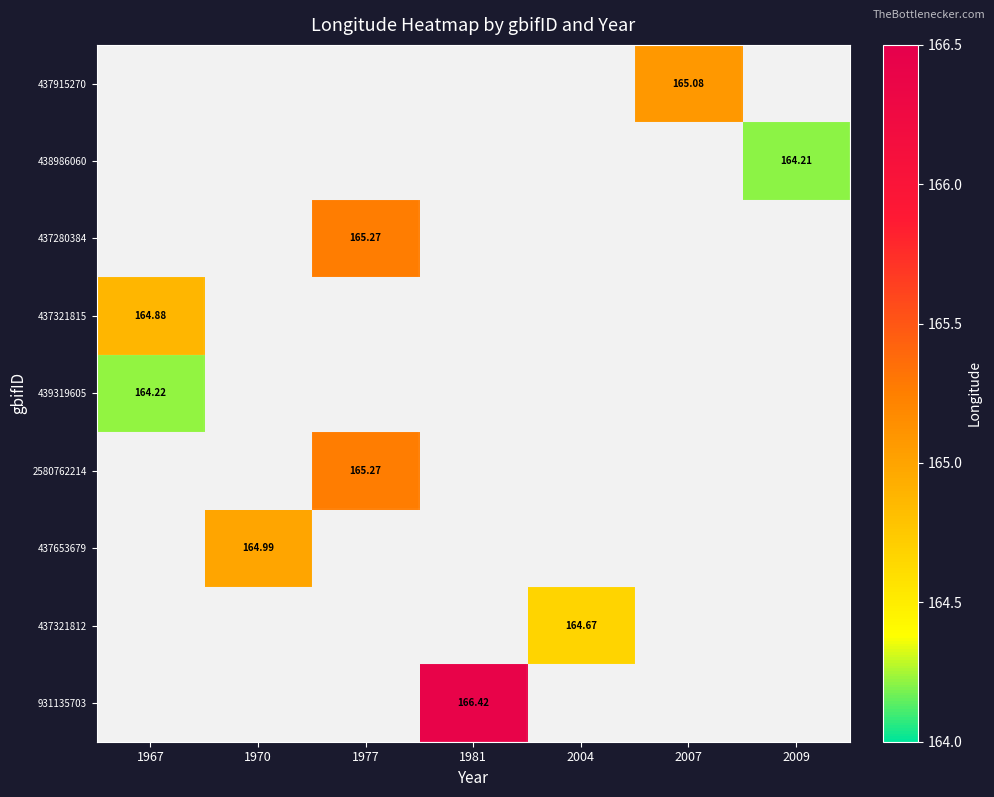

At which category does the chart reach its minimum across all series?

2009